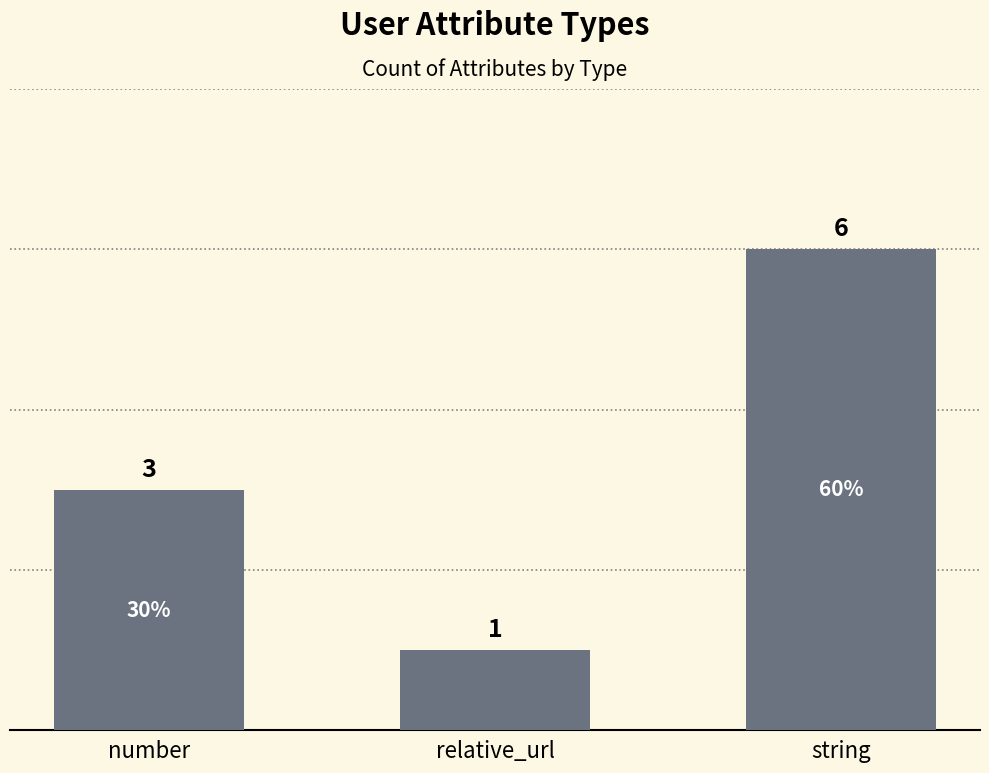

How many data points are less than 3?

1